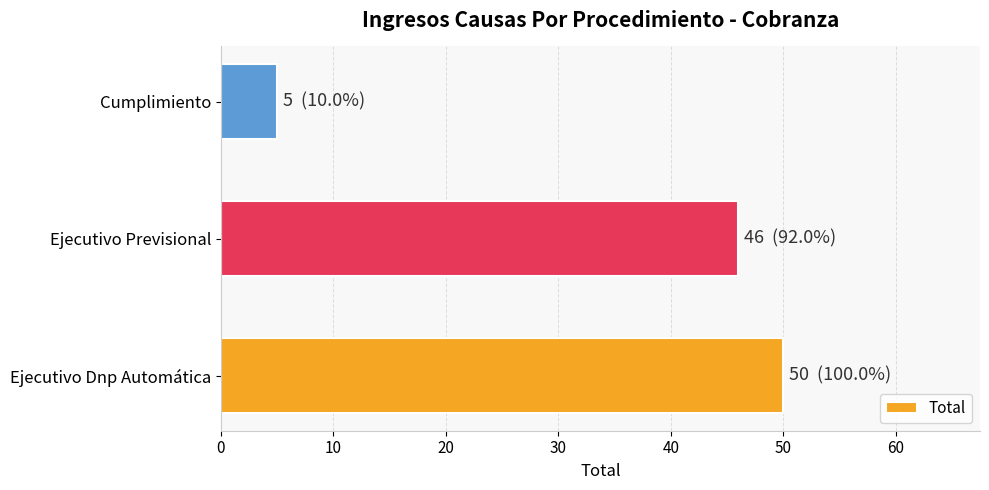

Reading top to bottom, list all the values displayed in this chart.

5	46	50